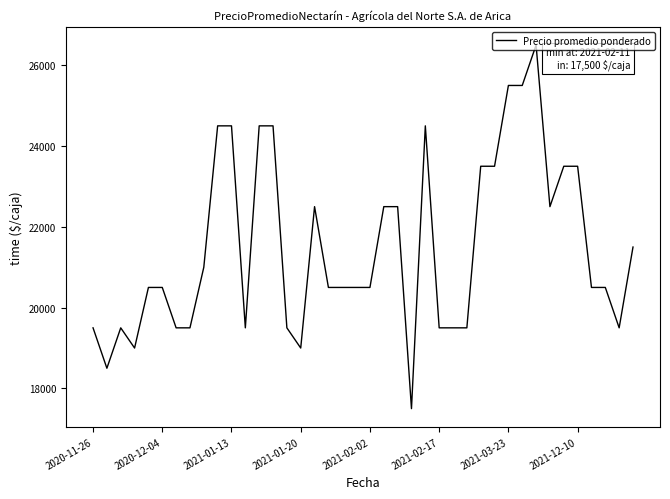

What is the average value?

21488